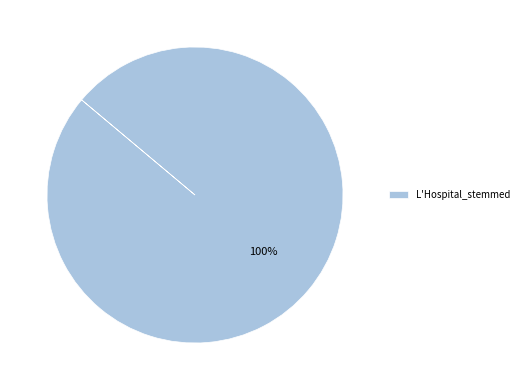

To the nearest percent, what percentage of the pie is L'Hospital_stemmed?

100%